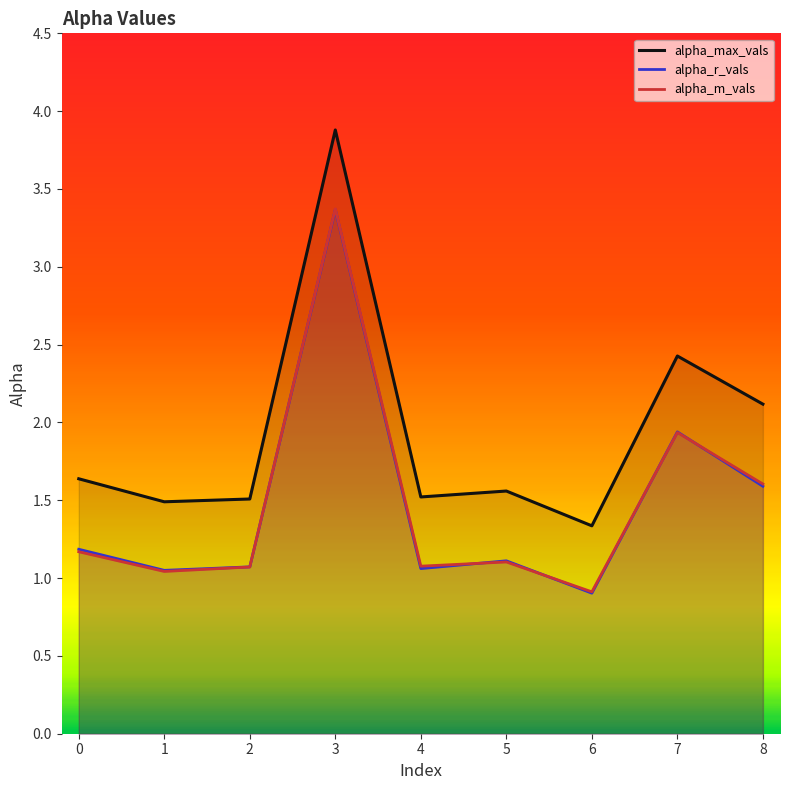

Where is alpha_max_vals nearest to the value 2?

8